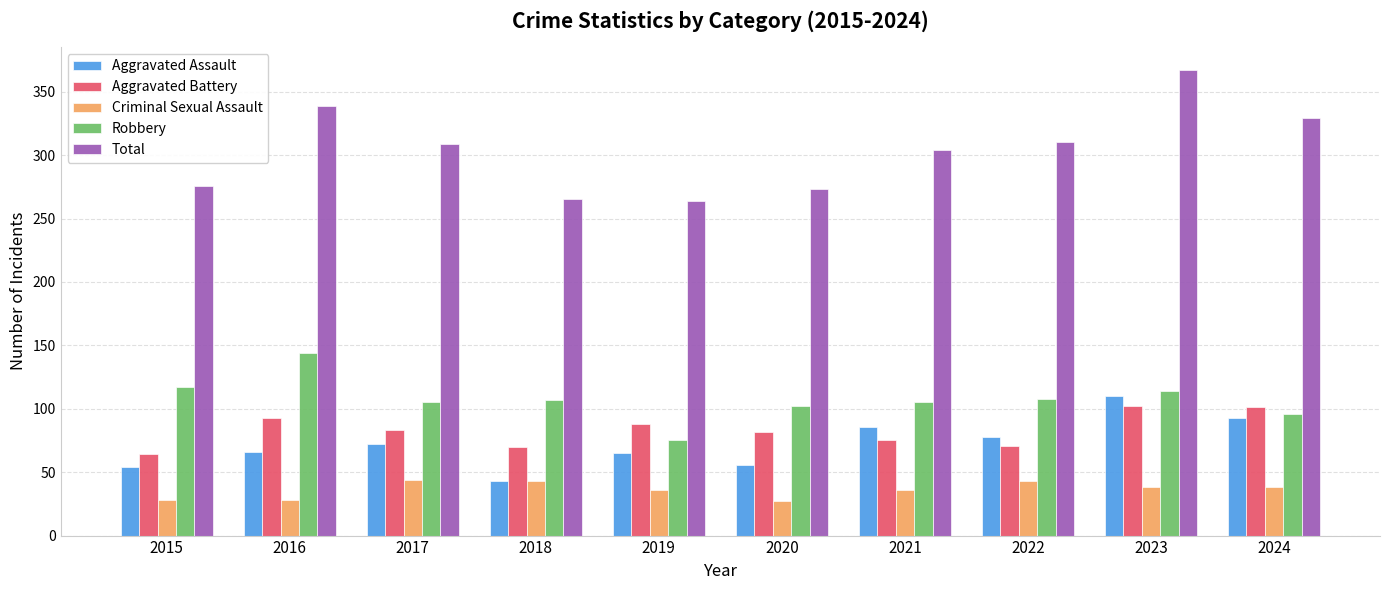

What is the sum of all Aggravated Battery values?

829